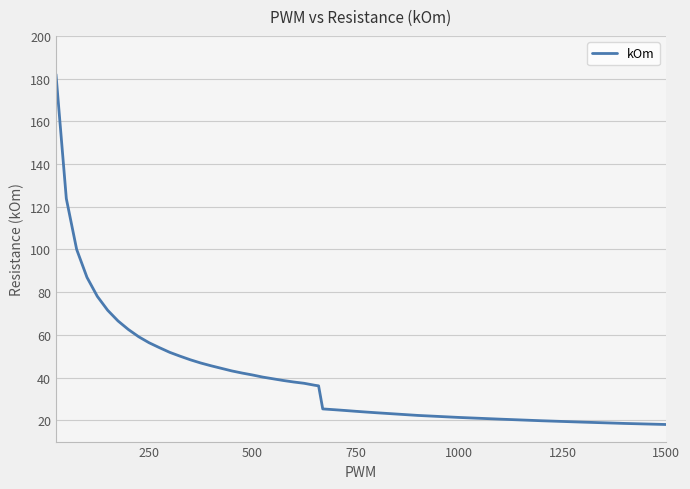

What is the difference between the maximum and minimum values?

164.0